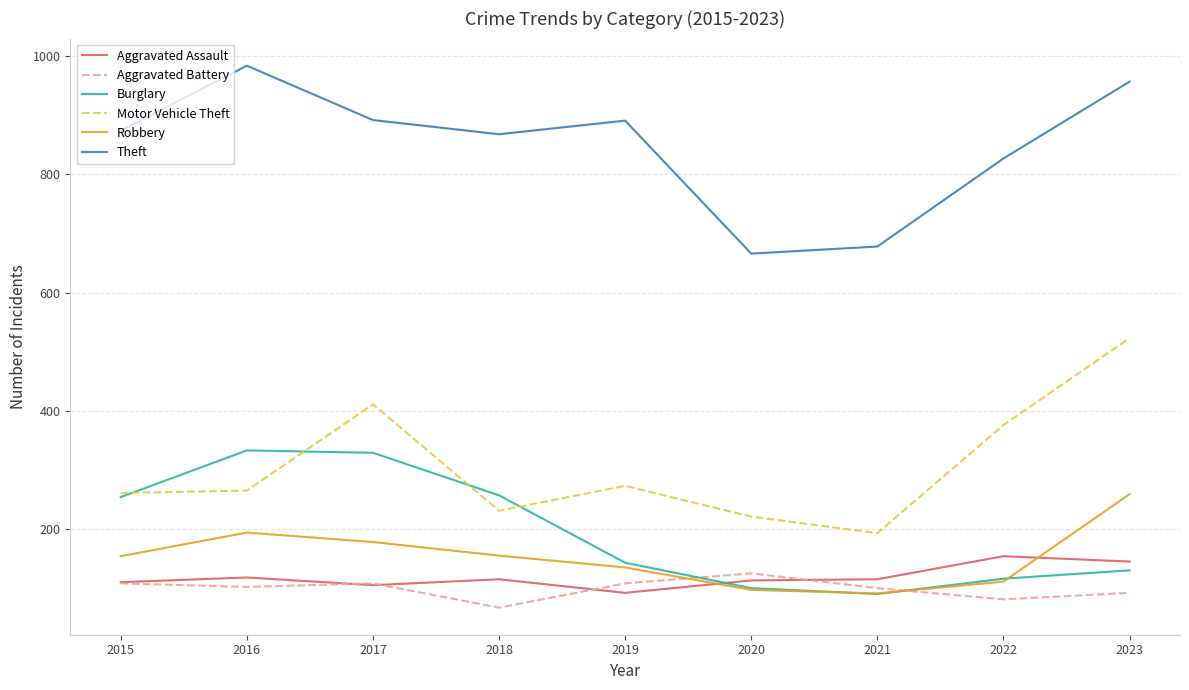

Which series has the largest total across all categories?

Theft